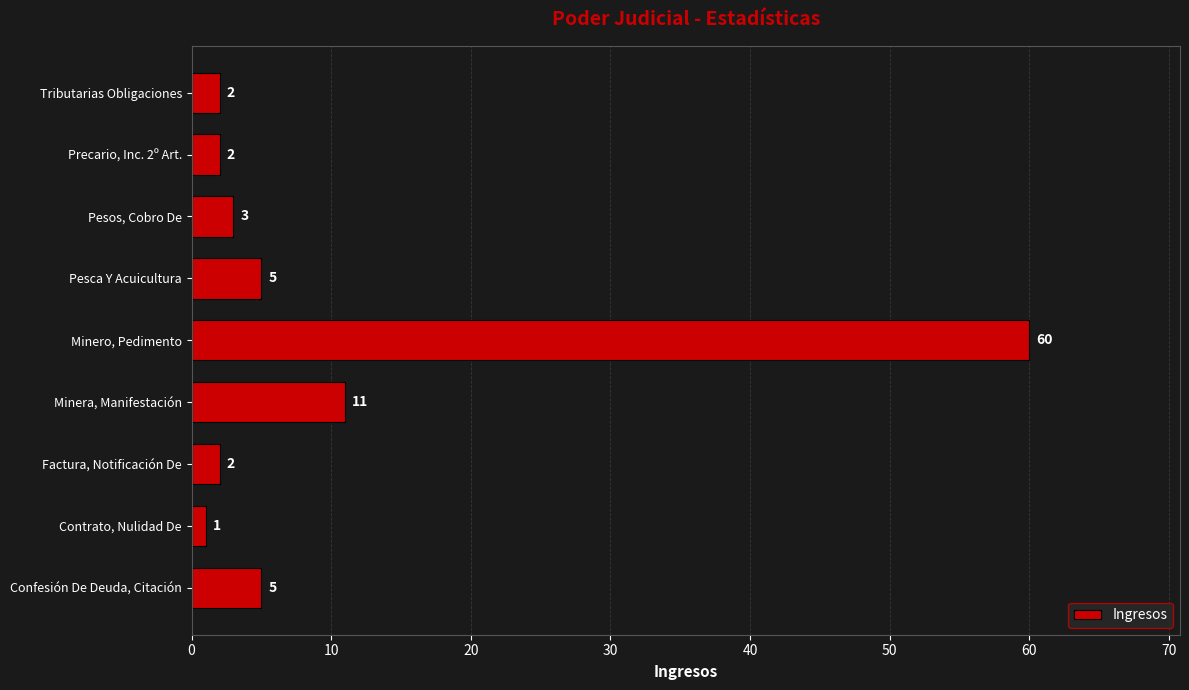

Reading top to bottom, transcribe all the data shown in this chart.

2	2	3	5	60	11	2	1	5